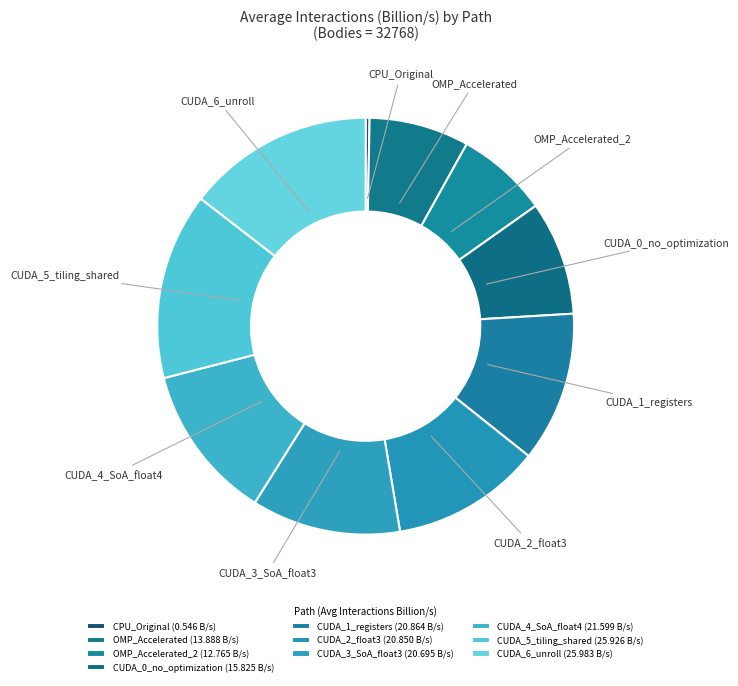

Is it true that OMP_Accelerated_2 is 7% of the pie?

True